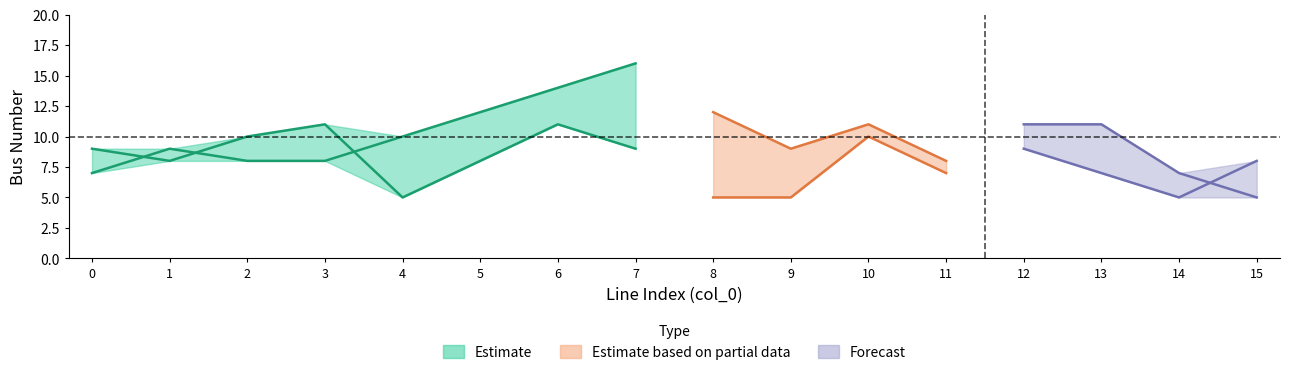

What is the difference between the maximum and minimum values in the to_bus series?

7